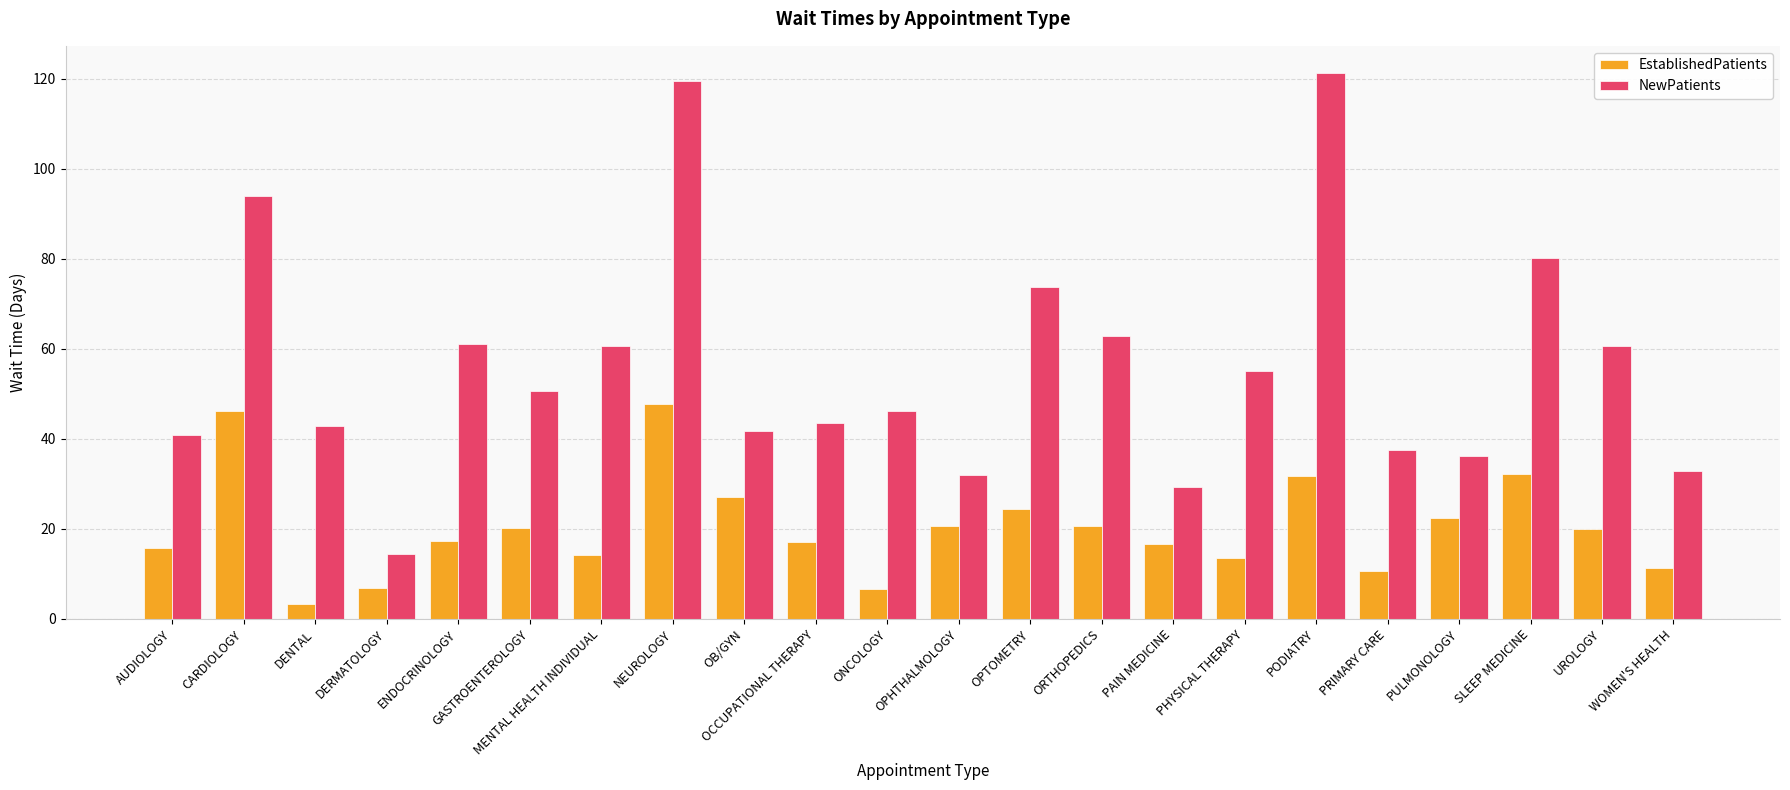

True or false: NewPatients has a value of 37.3 at UROLOGY.

False